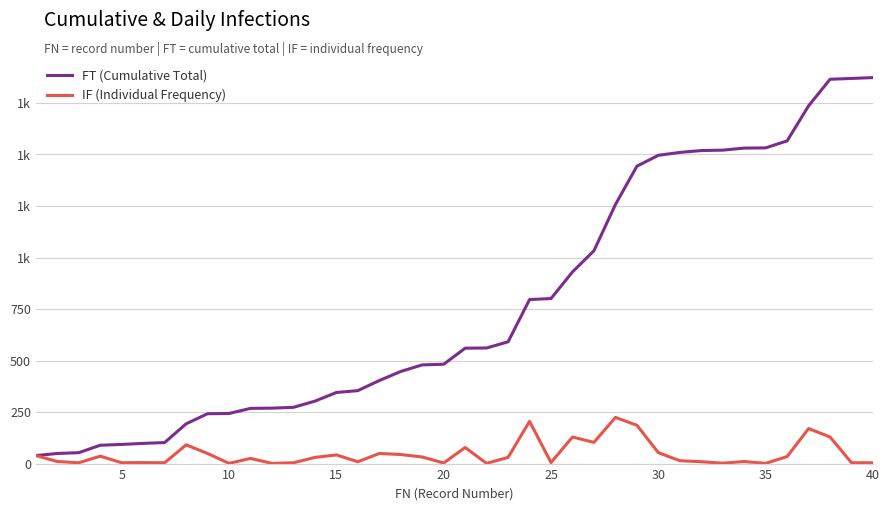

List the series in order of their overall mean, highest first.

FT (Cumulative Total), IF (Individual Frequency)